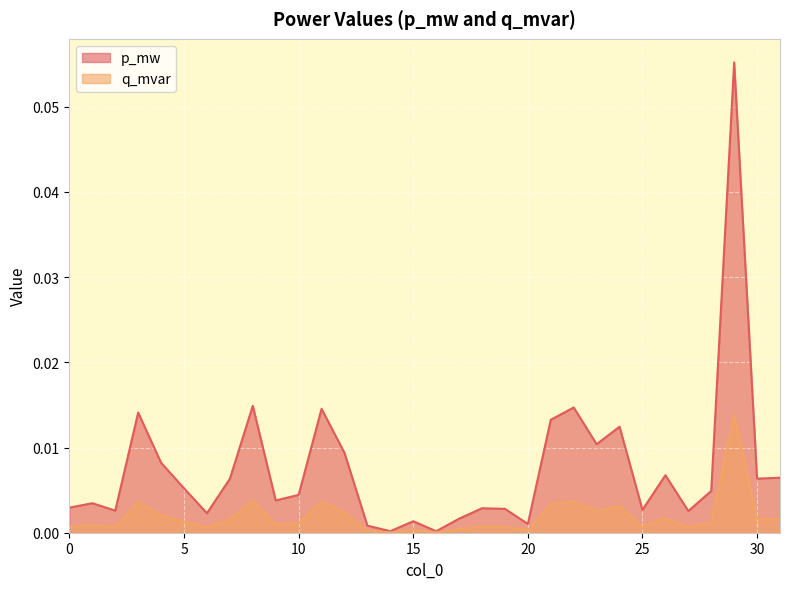

Is it true that q_mvar equals 0.0 at 19?

False